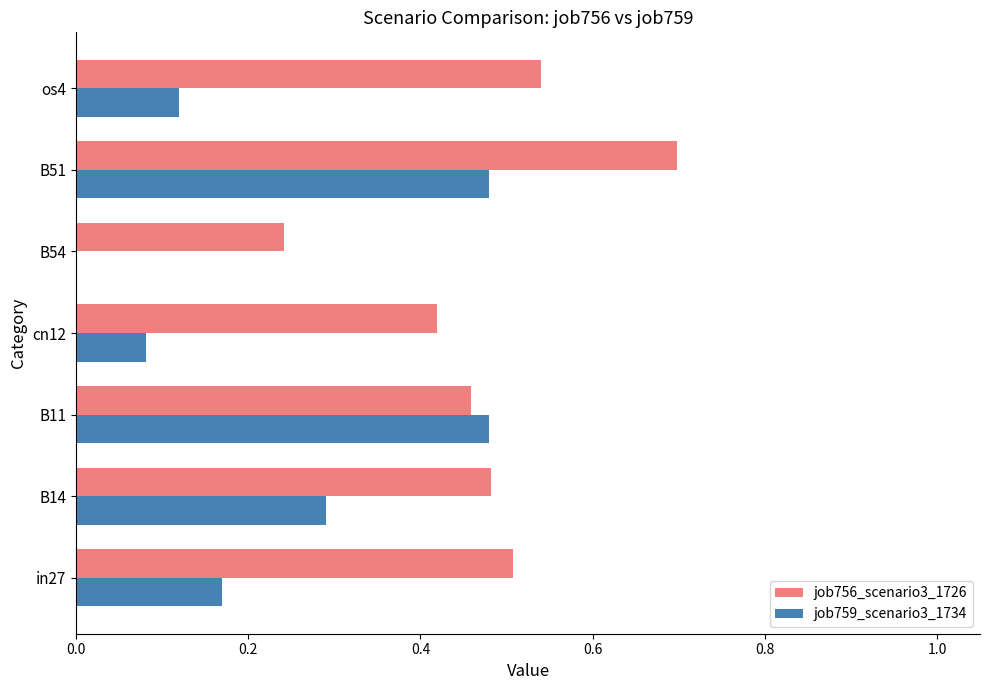

What is the sum of all job756_scenario3_1726 values?

3.3